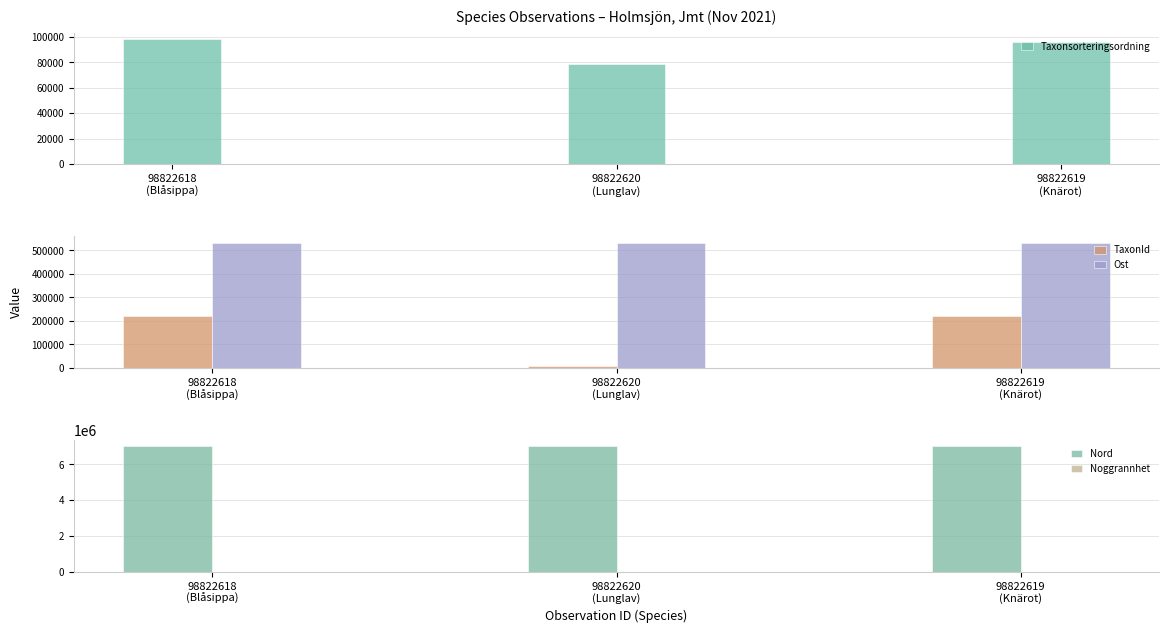

How many distinct data groups are displayed?

5